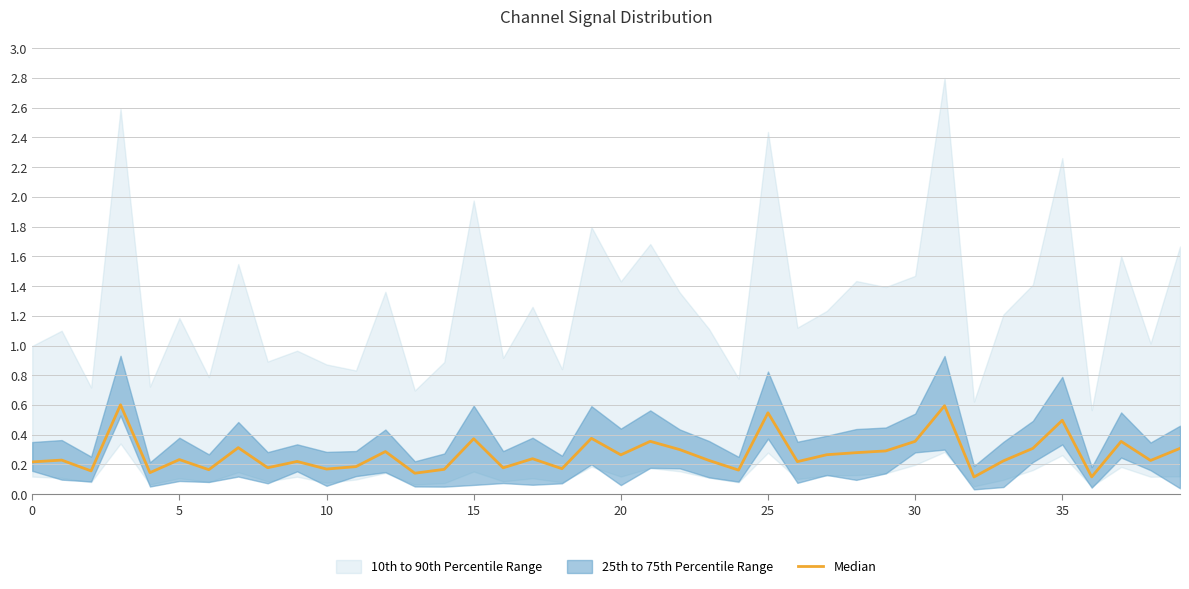

Where is the data nearest to the value 0?

32